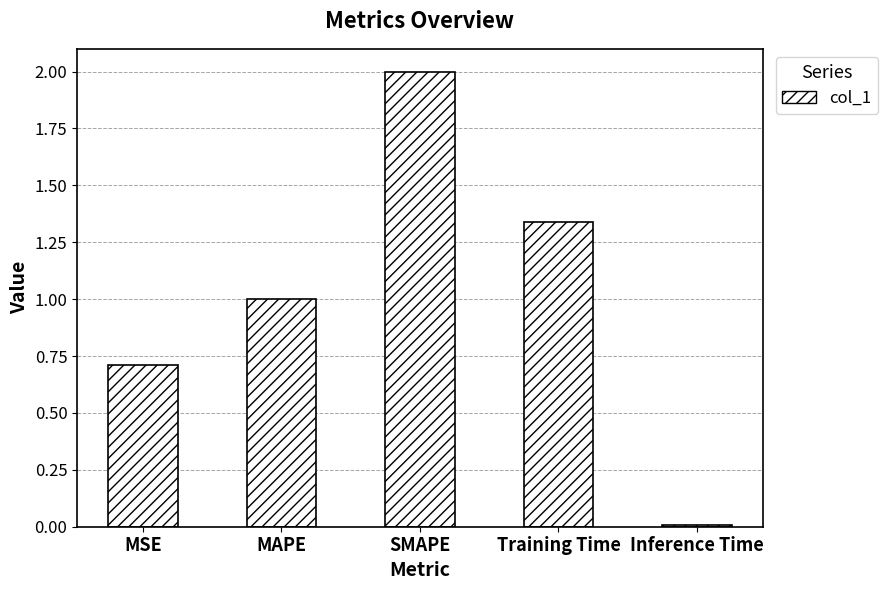

At which label does the data first exceed 1?

MAPE